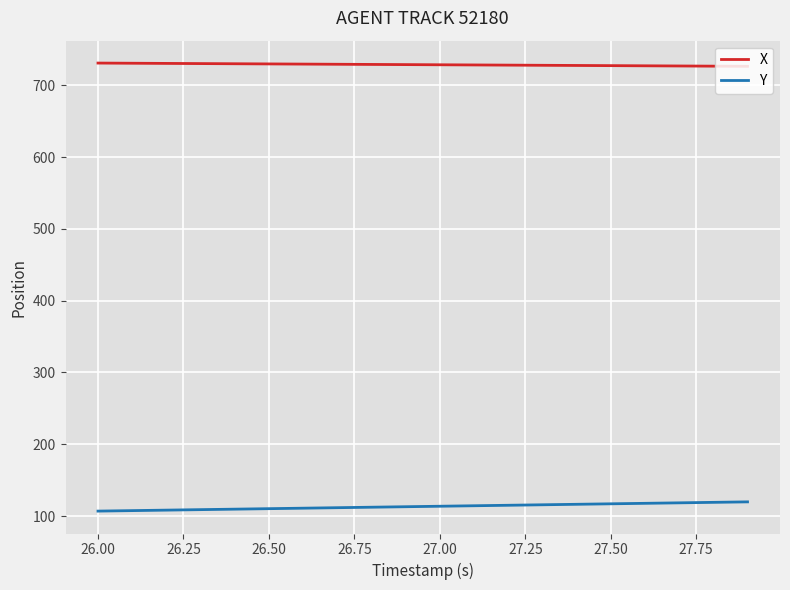

True or false: X and Y cross at least once.

False